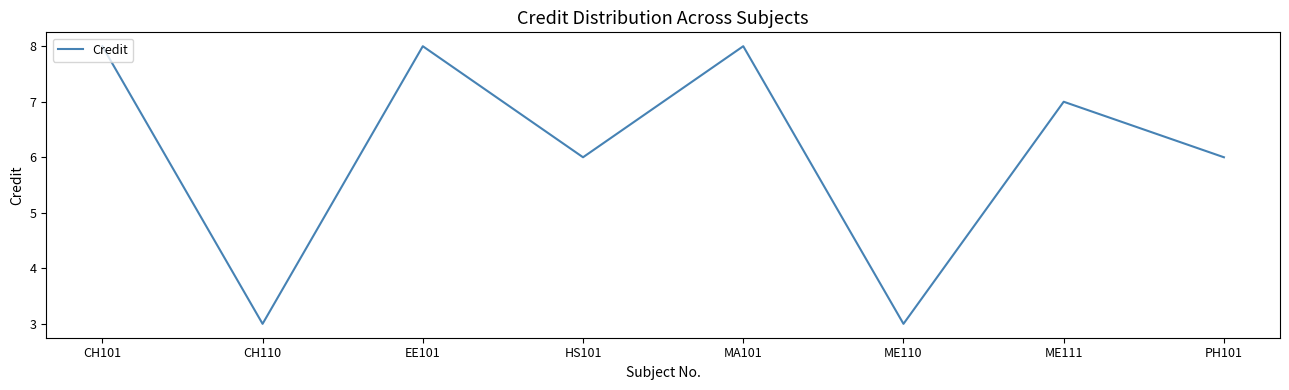

Is it true that the value at HS101 is 6?

True